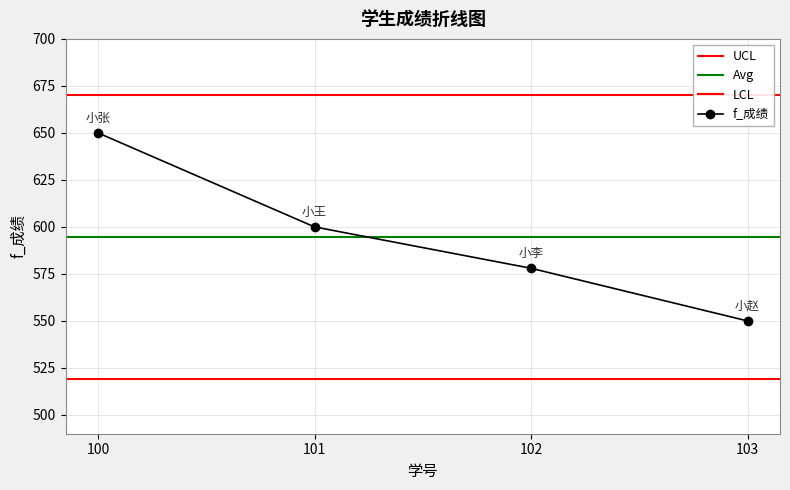

Rank the categories by value from lowest to highest.

103, 102, 101, 100